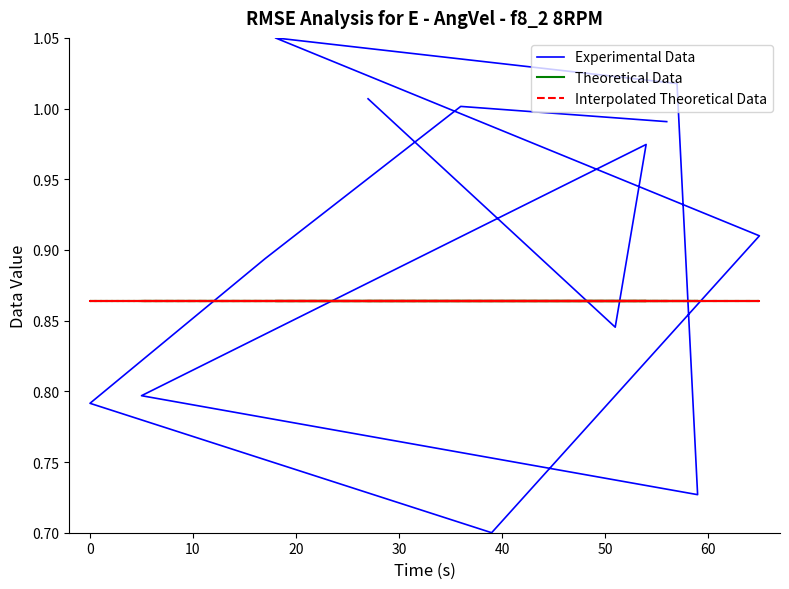

Which series has the largest range (max minus min)?

Experimental Data